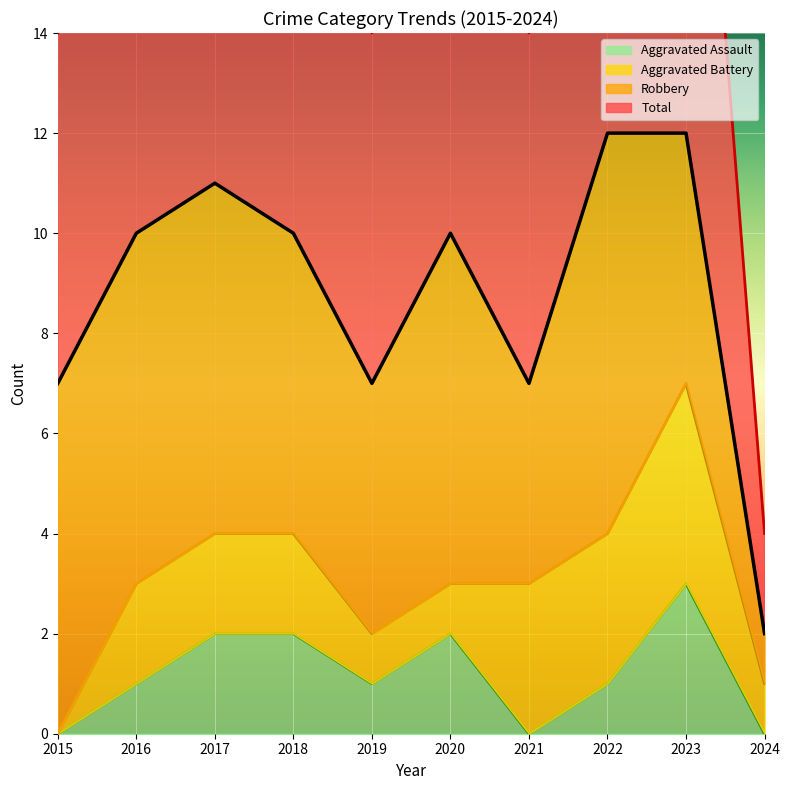

The Aggravated Assault series shows 4 at 2023. True or false?

False